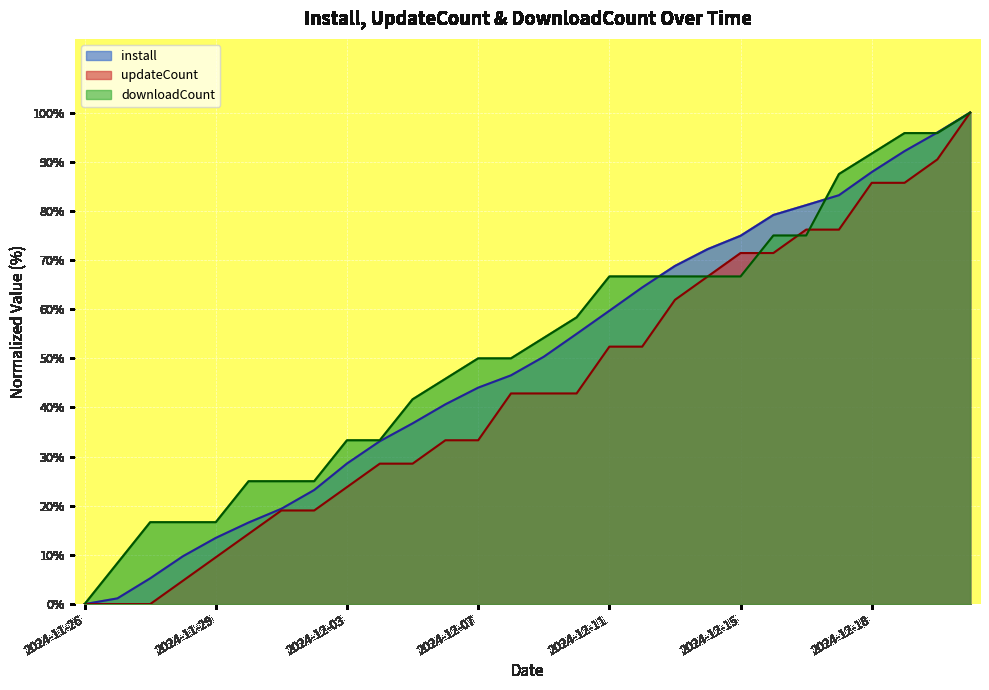

List the series in order of their peak value, lowest first.

install, updateCount, downloadCount